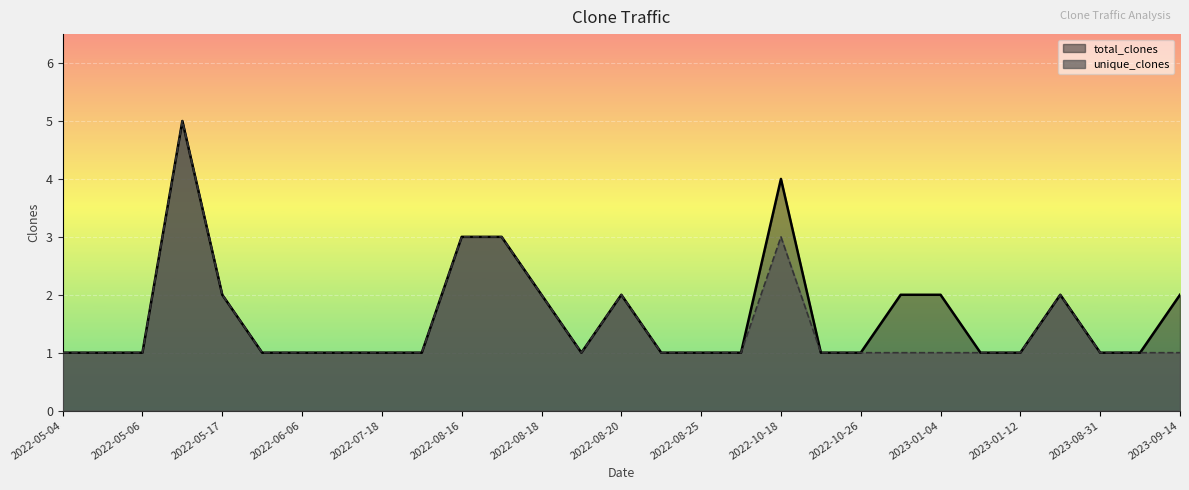

The total_clones series shows 1 at 2022-05-06. True or false?

True